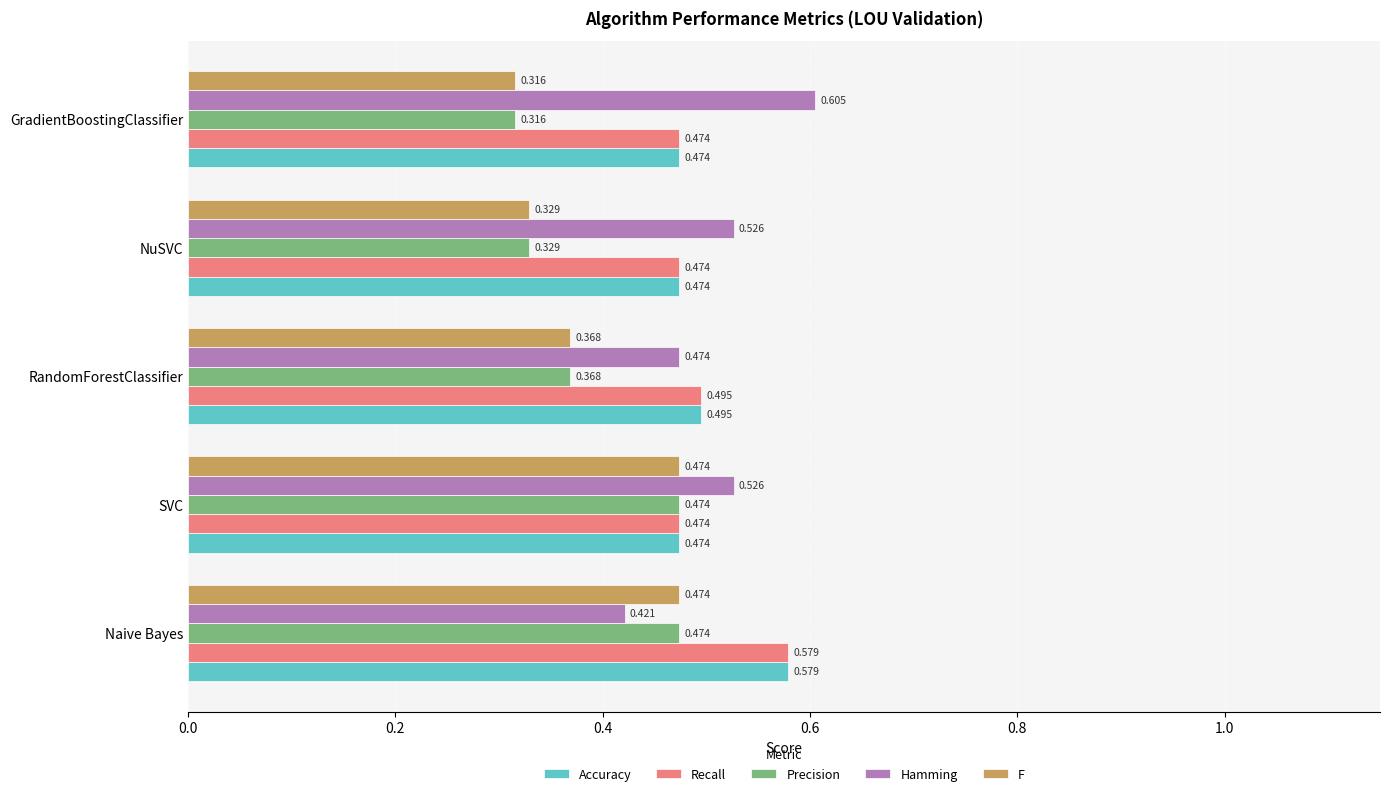

At which category is the sum across all series the highest?

Naive Bayes